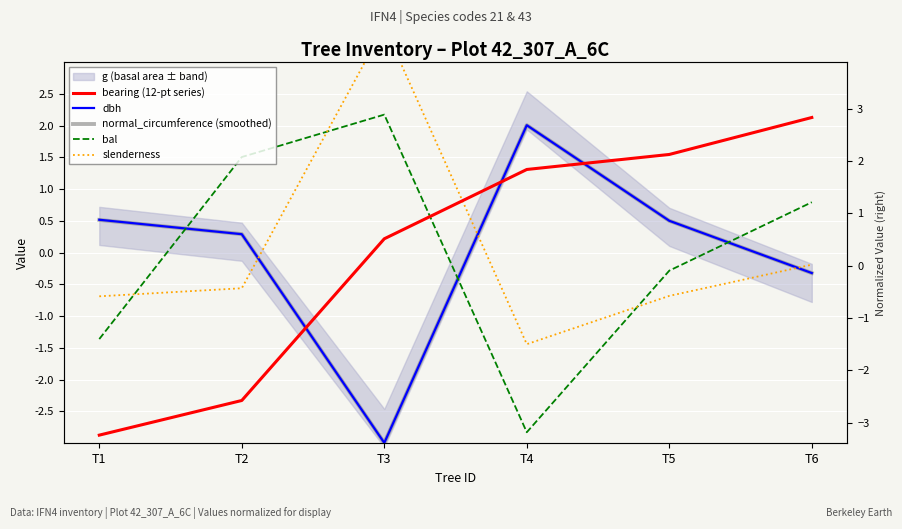

Reading left to right, what are all the values shown in this chart?

bearing (12-pt series): T1=-2.9	T2=-2.3	T3=0.2	T4=1.3	T5=1.5	T6=2.1
dbh: T1=0.5	T2=0.3	T3=-3.0	T4=2.0	T5=0.5	T6=-0.3
normal_circumference (smoothed): T1=0.5	T2=0.3	T3=-3.0	T4=2.0	T5=0.5	T6=-0.3
bal: T1=-1.4	T2=1.5	T3=2.2	T4=-2.8	T5=-0.3	T6=0.8
slenderness: T1=-0.7	T2=-0.6	T3=3.6	T4=-1.4	T5=-0.7	T6=-0.2